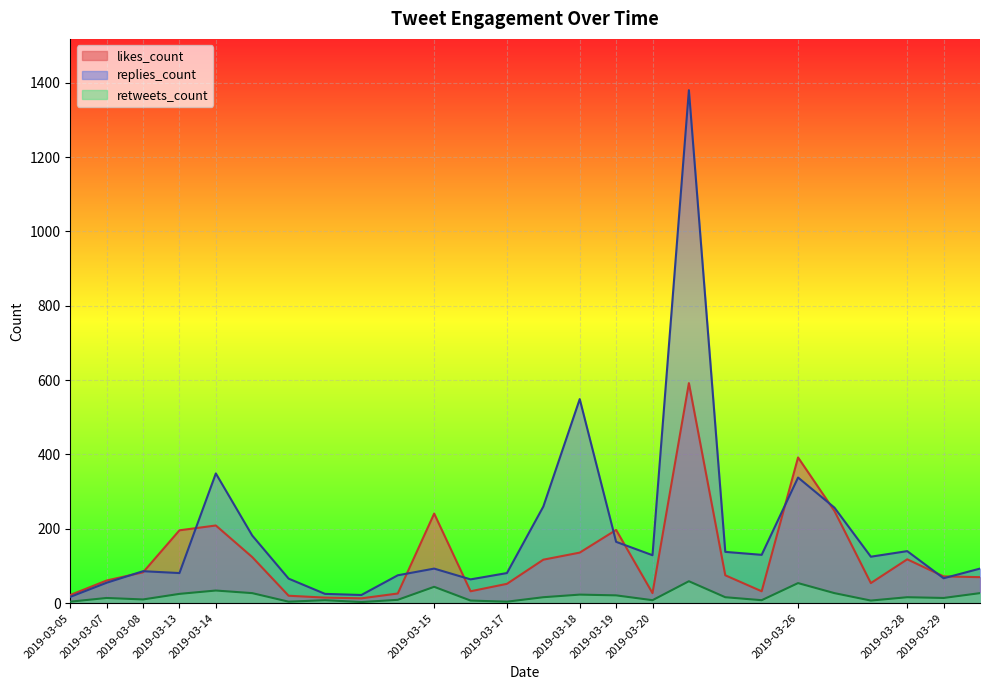

In retweets_count, how many points are higher than both neighbors (excluding endpoints)?

8